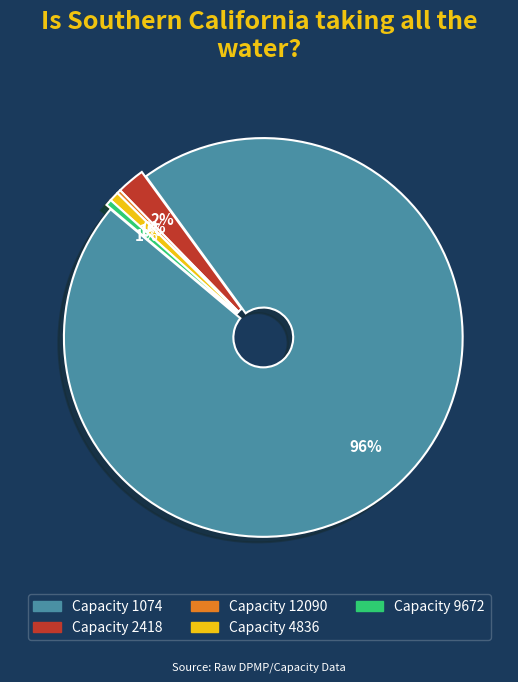

To the nearest percent, what is the difference between the largest and smallest slice percentages?

96%